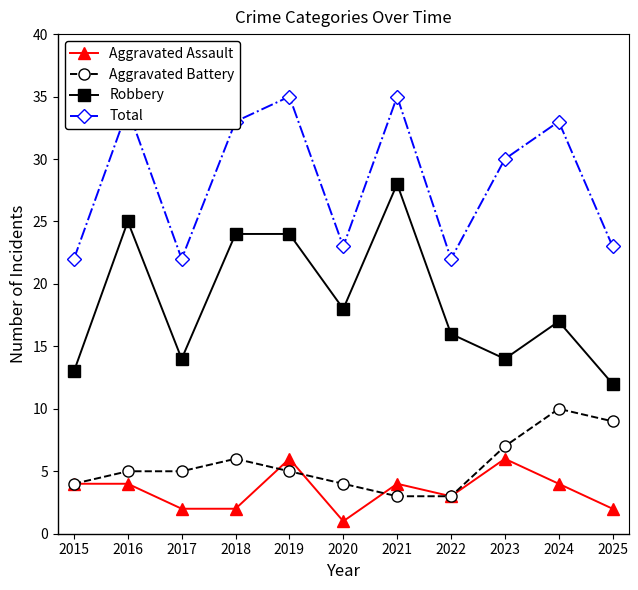

Rank the series by their maximum value, from highest to lowest.

Total, Robbery, Aggravated Battery, Aggravated Assault